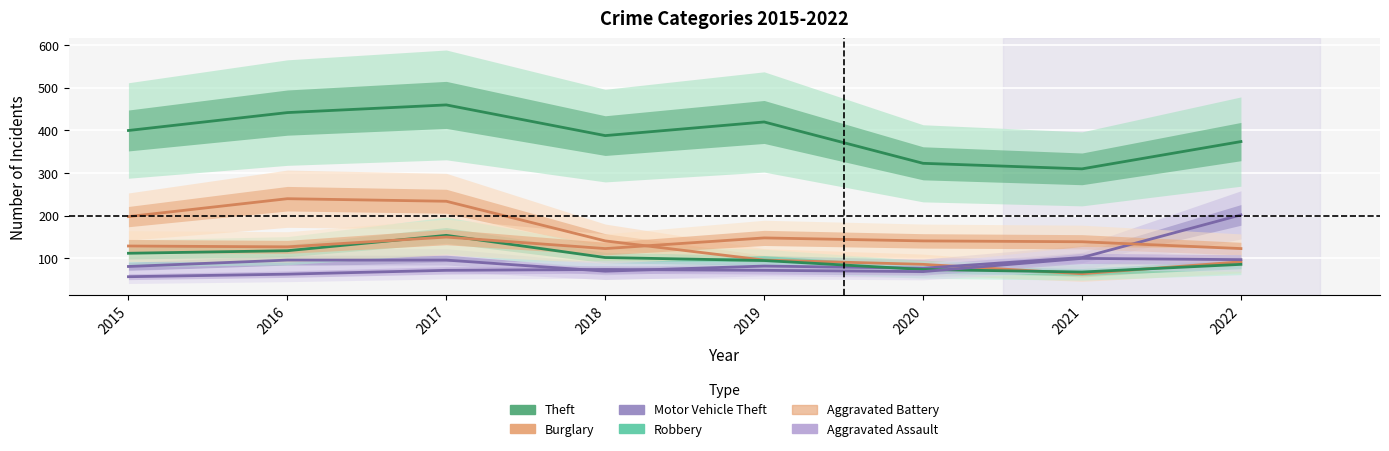

How many distinct data groups are displayed?

6